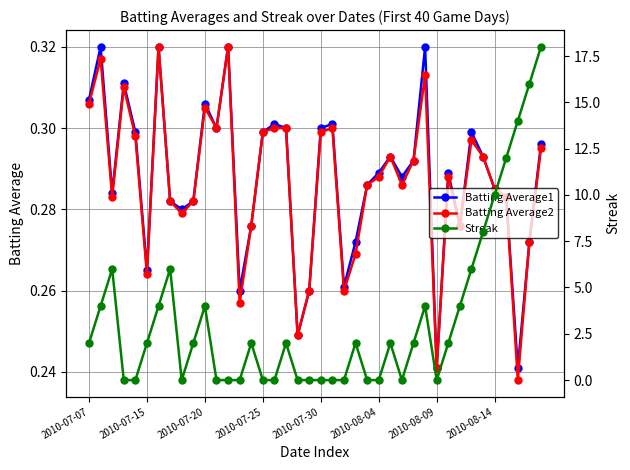

At which label does Batting Average2 reach its minimum?

37